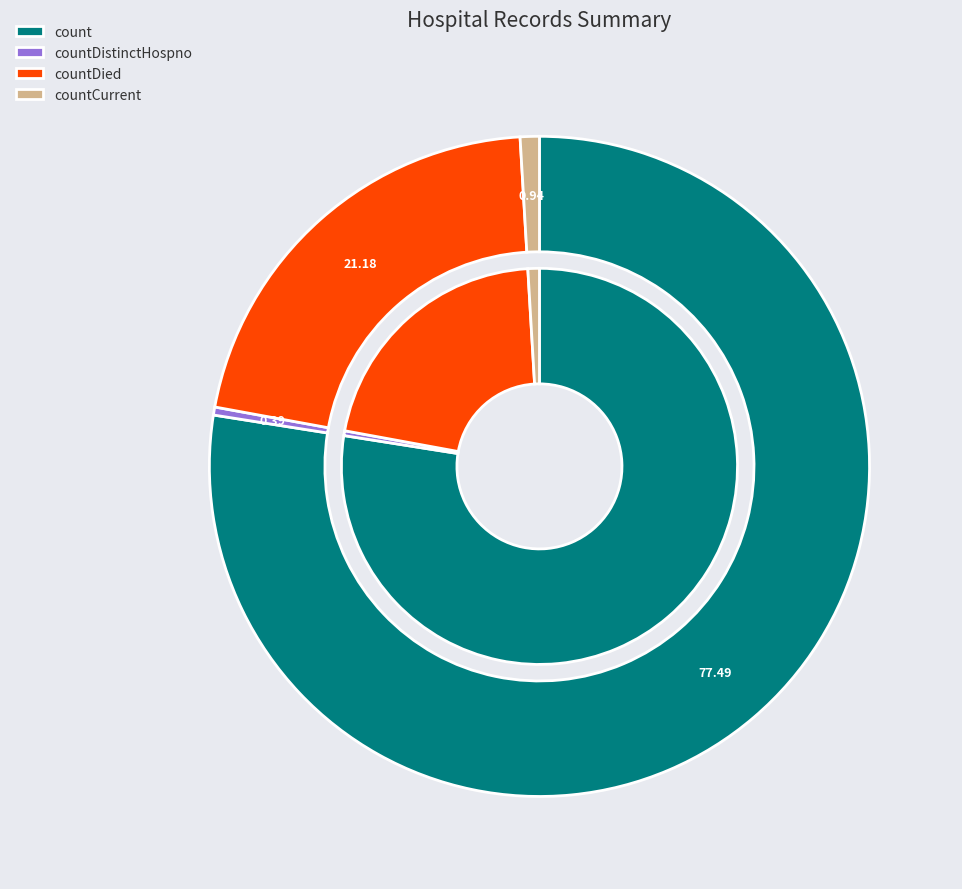

Combined, do countDistinctHospno and count account for over 50%?

Yes